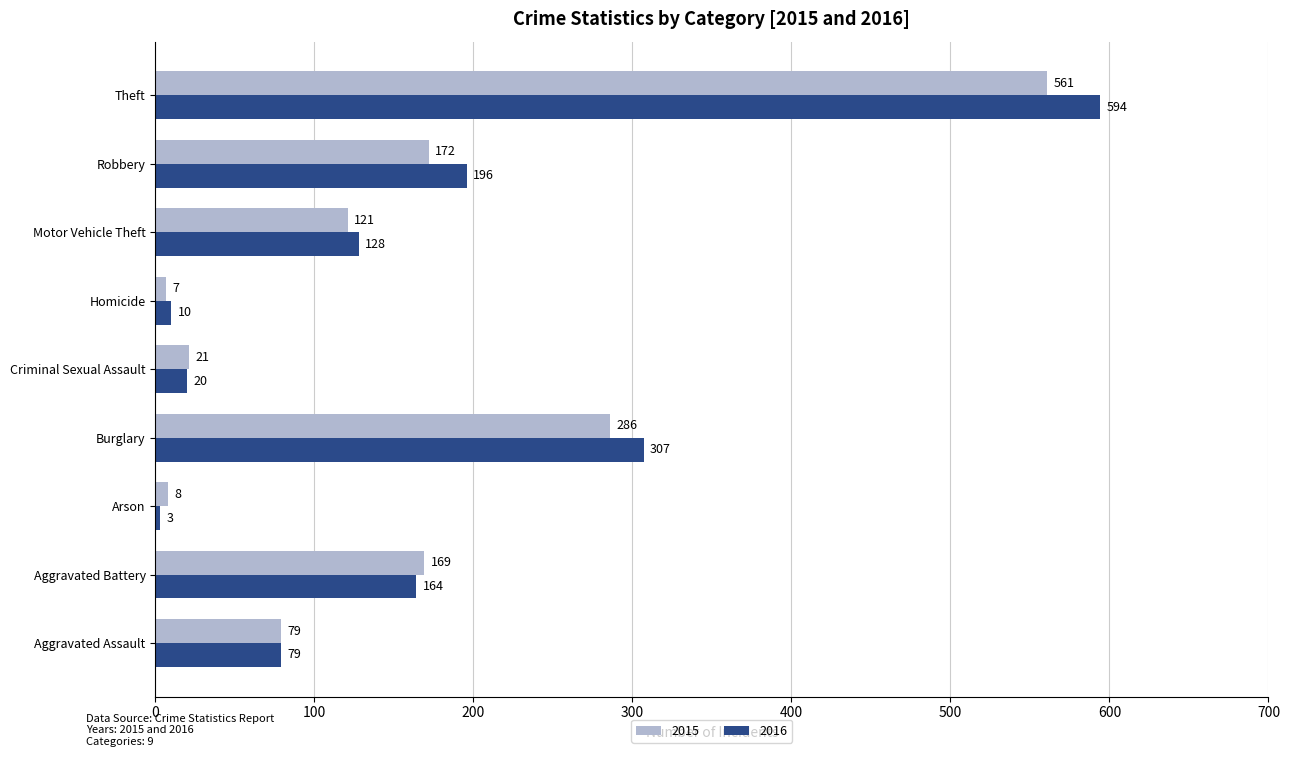

Rank the series at Robbery from lowest to highest value.

2015, 2016